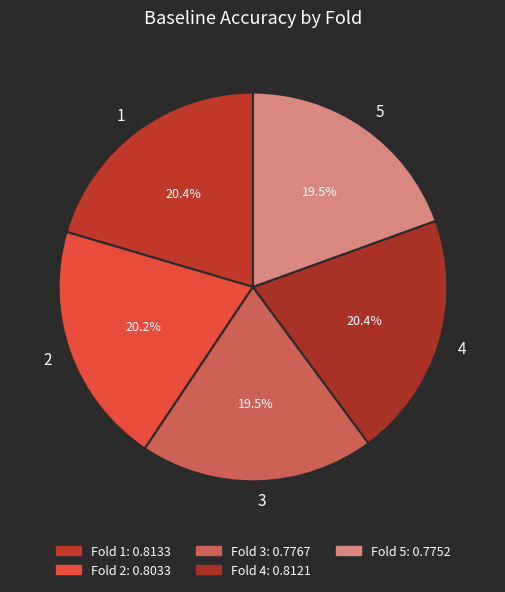

Is there any slice that represents more than half of the pie?

No